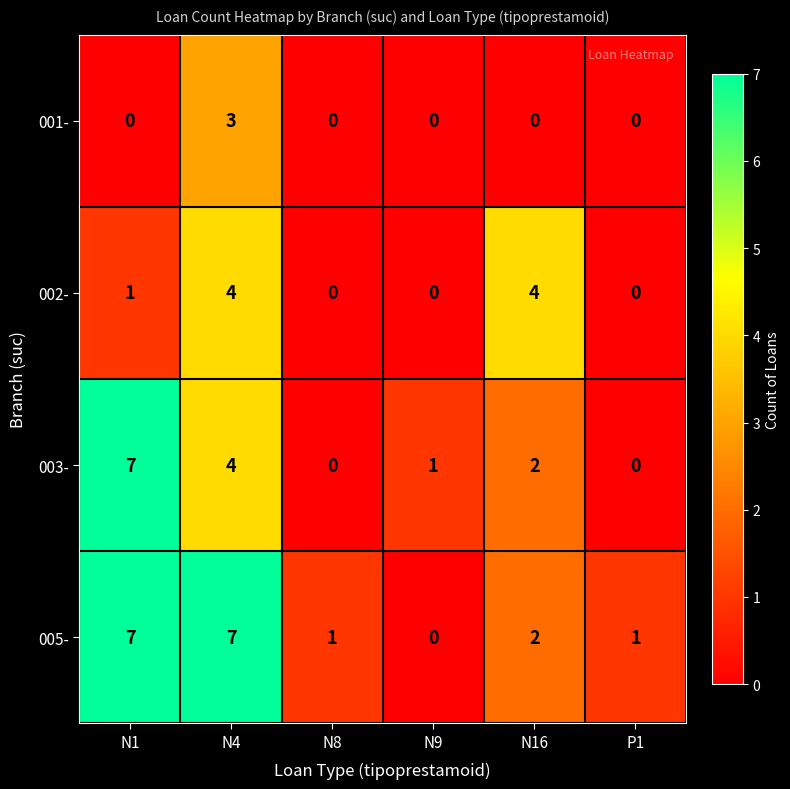

The value of 001- at N4 is 5. True or false?

False